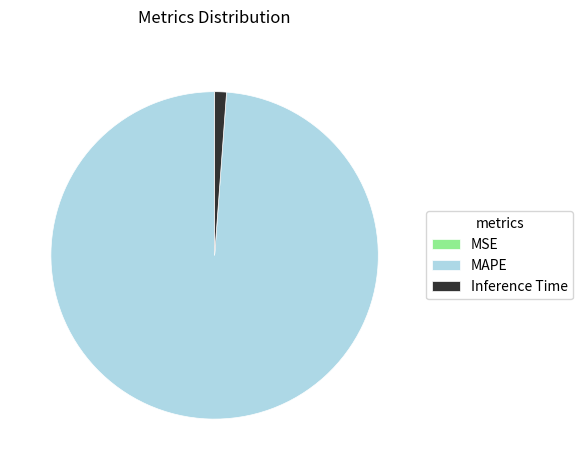

Is it true that MAPE is 99% of the pie?

True